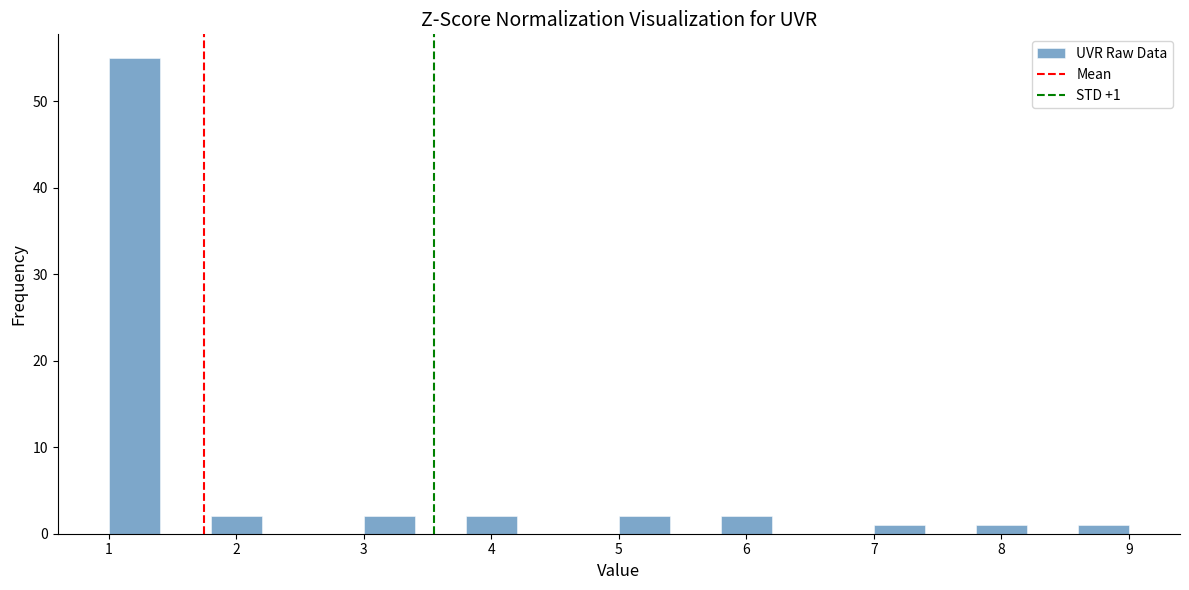

Over which range of the x-axis is the bar tallest?

1.0 to 1.4